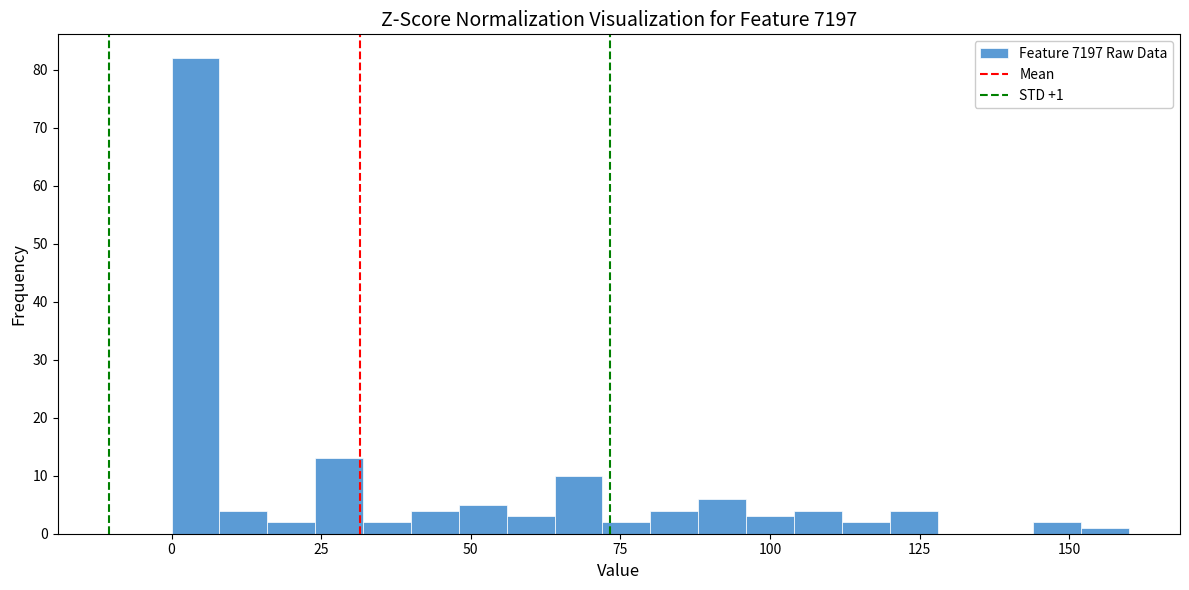

Read against the x-axis, roughly where is the centre of the tallest bar?

5